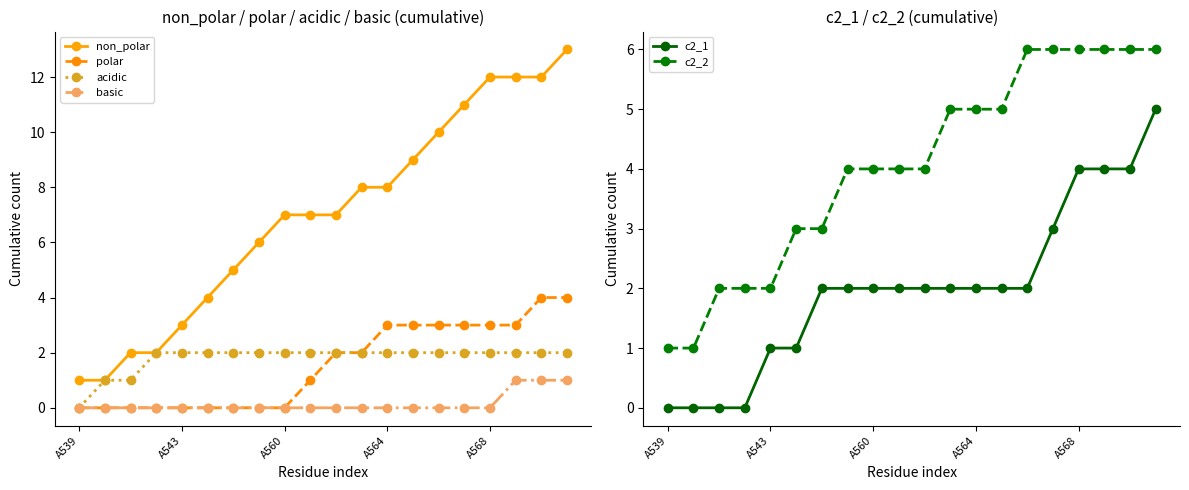

True or false: non_polar has more than 1 interior local peaks.

False